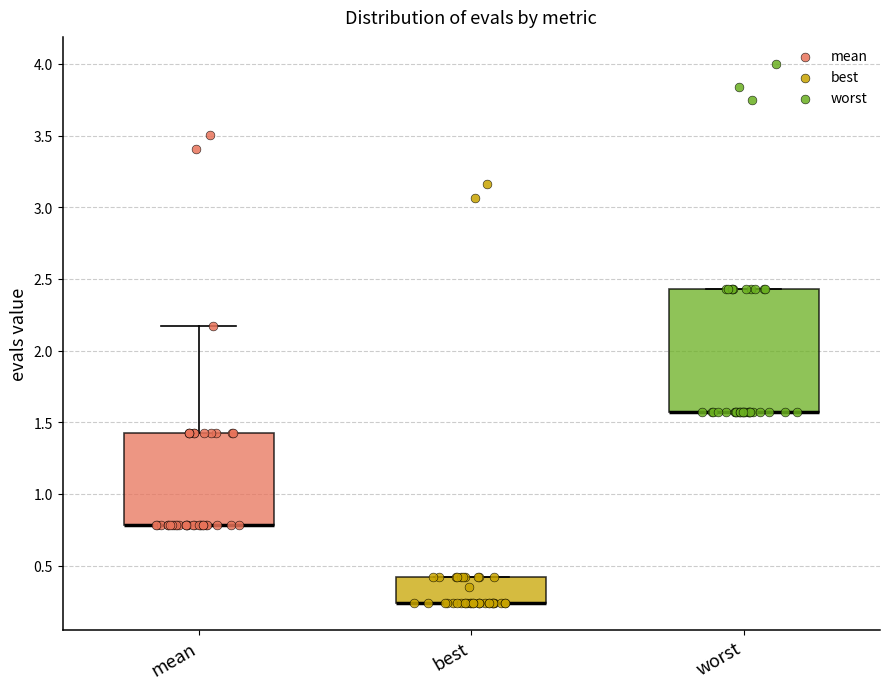

Reading left to right, read every box against the y-axis: the position of its median line, the range the box covers, and the ends of its whiskers. The values are not printed on the chart, so give them approximately, as read against the axis.

mean: median 0.80 (drawn on the box's lower edge), box 0.80 to 1.45, whiskers 0.80 to 2.15
best: median 0.25 (drawn on the box's lower edge), box 0.25 to 0.40, whiskers 0.25 to 0.40
worst: median 1.55 (drawn on the box's lower edge), box 1.55 to 2.45, whiskers 1.55 to 2.45